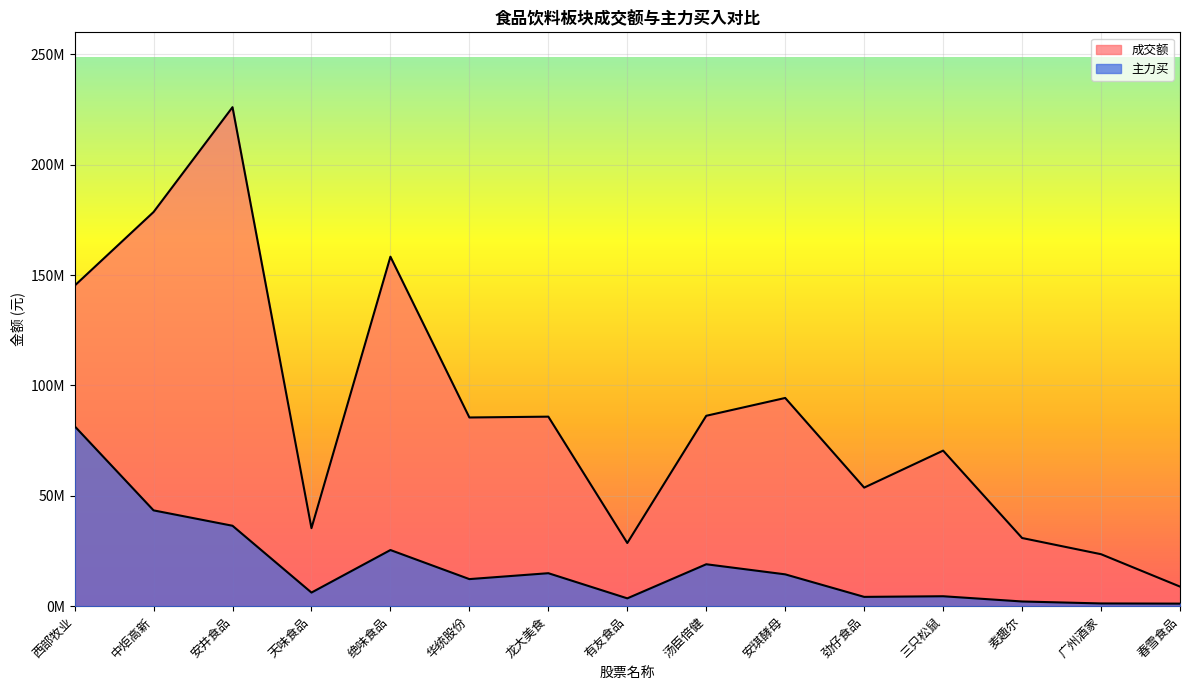

Reading left to right, extract all data points from this chart.

成交额: 西部牧业=145188389	中炬高新=178555318	安井食品=226056190	天味食品=35337904	绝味食品=158328339	华统股份=85482491	龙大美食=85857472	有友食品=28615095	汤臣倍健=86252223	安琪酵母=94324368	劲仔食品=53713801	三只松鼠=70472135	麦趣尔=30880466	广州酒家=23540247	春雪食品=8871065
主力买: 西部牧业=81548204	中炬高新=43402133	安井食品=36433014	天味食品=6163996	绝味食品=25433524	华统股份=12263745	龙大美食=14937768	有友食品=3545934	汤臣倍健=18993317	安琪酵母=14417408	劲仔食品=4211342	三只松鼠=4499521	麦趣尔=2126019	广州酒家=1236573	春雪食品=1154200